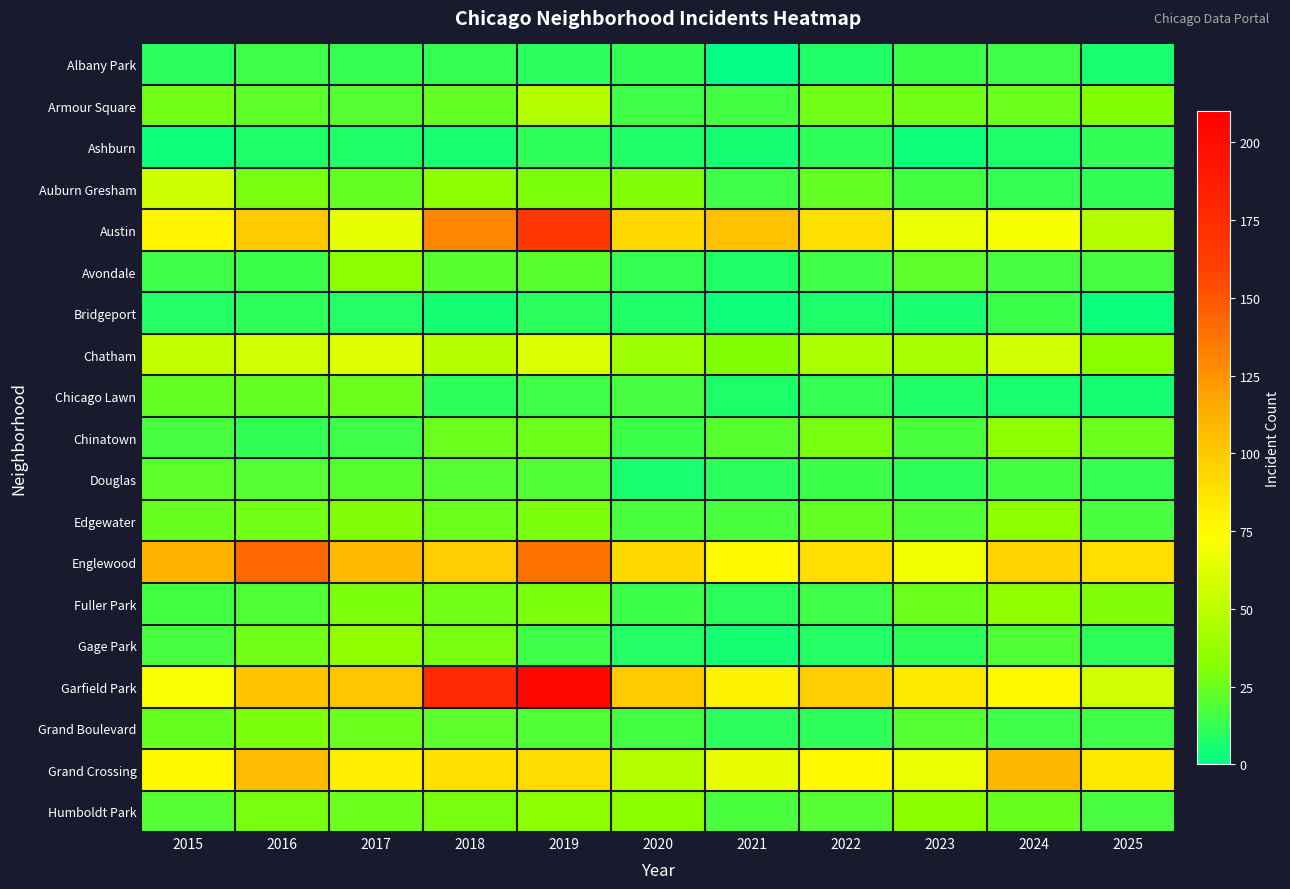

Reading right to left, extract all data points from this chart.

Albany Park: 2025=6	2024=15	2023=14	2022=8	2021=1	2020=12	2019=10	2018=13	2017=13	2016=15	2015=10
Armour Square: 2025=31	2024=25	2023=27	2022=27	2021=16	2020=15	2019=47	2018=23	2017=20	2016=22	2015=27
Ashburn: 2025=12	2024=7	2023=4	2022=11	2021=5	2020=8	2019=11	2018=6	2017=8	2016=7	2015=4
Auburn Gresham: 2025=12	2024=13	2023=16	2022=23	2021=15	2020=30	2019=29	2018=33	2017=23	2016=28	2015=56
Austin: 2025=48	2024=71	2023=67	2022=89	2021=104	2020=92	2019=167	2018=130	2017=65	2016=99	2015=78
Avondale: 2025=17	2024=17	2023=22	2022=15	2021=8	2020=13	2019=21	2018=21	2017=33	2016=14	2015=15
Bridgeport: 2025=3	2024=14	2023=6	2022=7	2021=4	2020=8	2019=10	2018=5	2017=9	2016=11	2015=9
Chatham: 2025=32	2024=57	2023=43	2022=44	2021=31	2020=40	2019=60	2018=48	2017=62	2016=57	2015=51
Chicago Lawn: 2025=5	2024=6	2023=8	2022=13	2021=7	2020=17	2019=15	2018=11	2017=25	2016=23	2015=23
Chinatown: 2025=25	2024=33	2023=18	2022=28	2021=21	2020=14	2019=26	2018=25	2017=15	2016=12	2015=17
Douglas: 2025=13	2024=16	2023=11	2022=14	2021=10	2020=6	2019=19	2018=20	2017=21	2016=20	2015=22
Edgewater: 2025=18	2024=34	2023=19	2022=23	2021=18	2020=18	2019=29	2018=25	2017=30	2016=27	2015=24
Englewood: 2025=90	2024=95	2023=69	2022=90	2021=76	2020=92	2019=138	2018=98	2017=107	2016=142	2015=111
Fuller Park: 2025=30	2024=35	2023=25	2022=15	2021=10	2020=14	2019=29	2018=27	2017=29	2016=19	2015=16
Gage Park: 2025=11	2024=19	2023=11	2022=9	2021=5	2020=9	2019=15	2018=28	2017=35	2016=27	2015=17
Garfield Park: 2025=57	2024=76	2023=85	2022=98	2021=79	2020=100	2019=204	2018=178	2017=101	2016=103	2015=73
Grand Boulevard: 2025=15	2024=15	2023=20	2022=11	2021=10	2020=16	2019=19	2018=22	2017=25	2016=29	2015=24
Grand Crossing: 2025=84	2024=109	2023=67	2022=77	2021=66	2020=47	2019=91	2018=88	2017=82	2016=106	2015=77
Humboldt Park: 2025=17	2024=24	2023=32	2022=20	2021=18	2020=32	2019=34	2018=28	2017=25	2016=28	2015=20